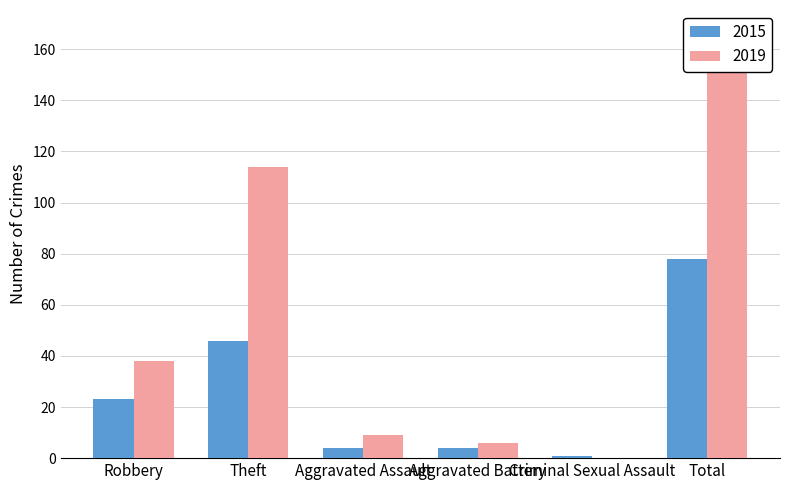

At Robbery, list the series in order from smallest to largest.

2015, 2019